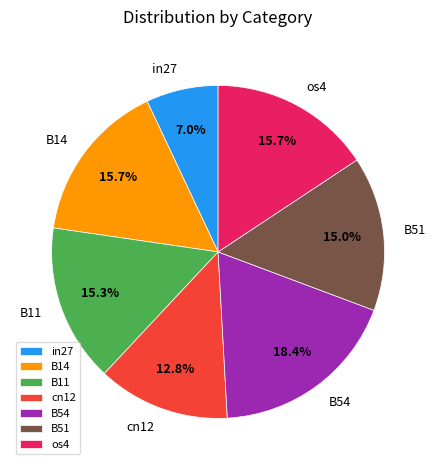

What percentage is the B14 slice, to the nearest percent?

16%